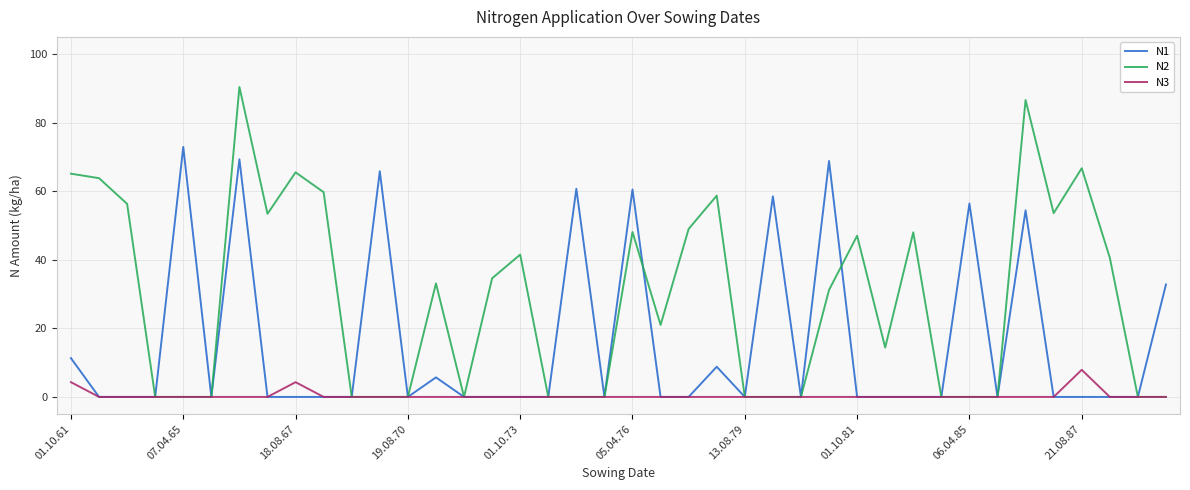

Which series has the largest total across all categories?

N2